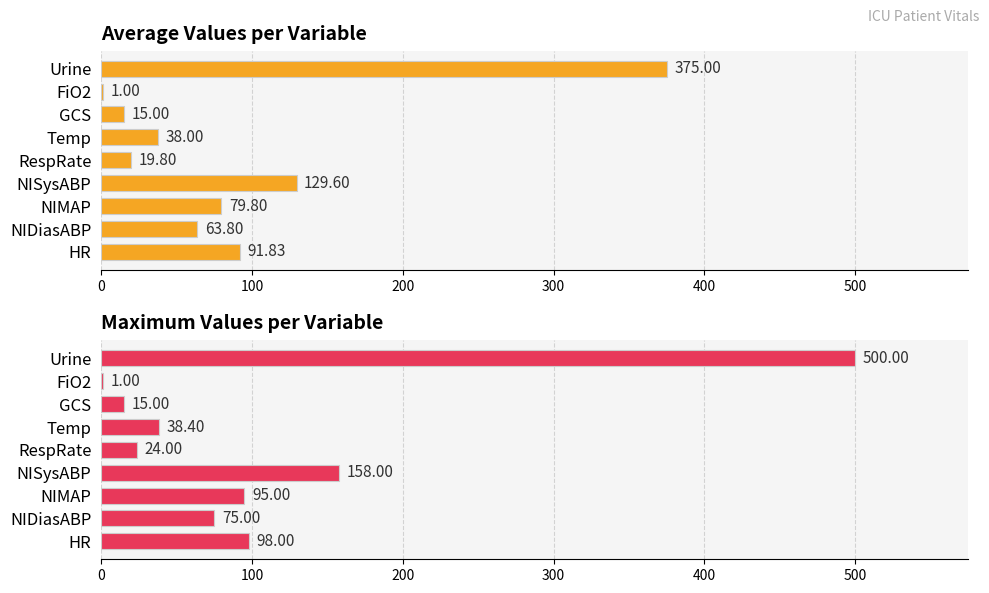

The Average Value series shows 5.2 at RespRate. True or false?

False